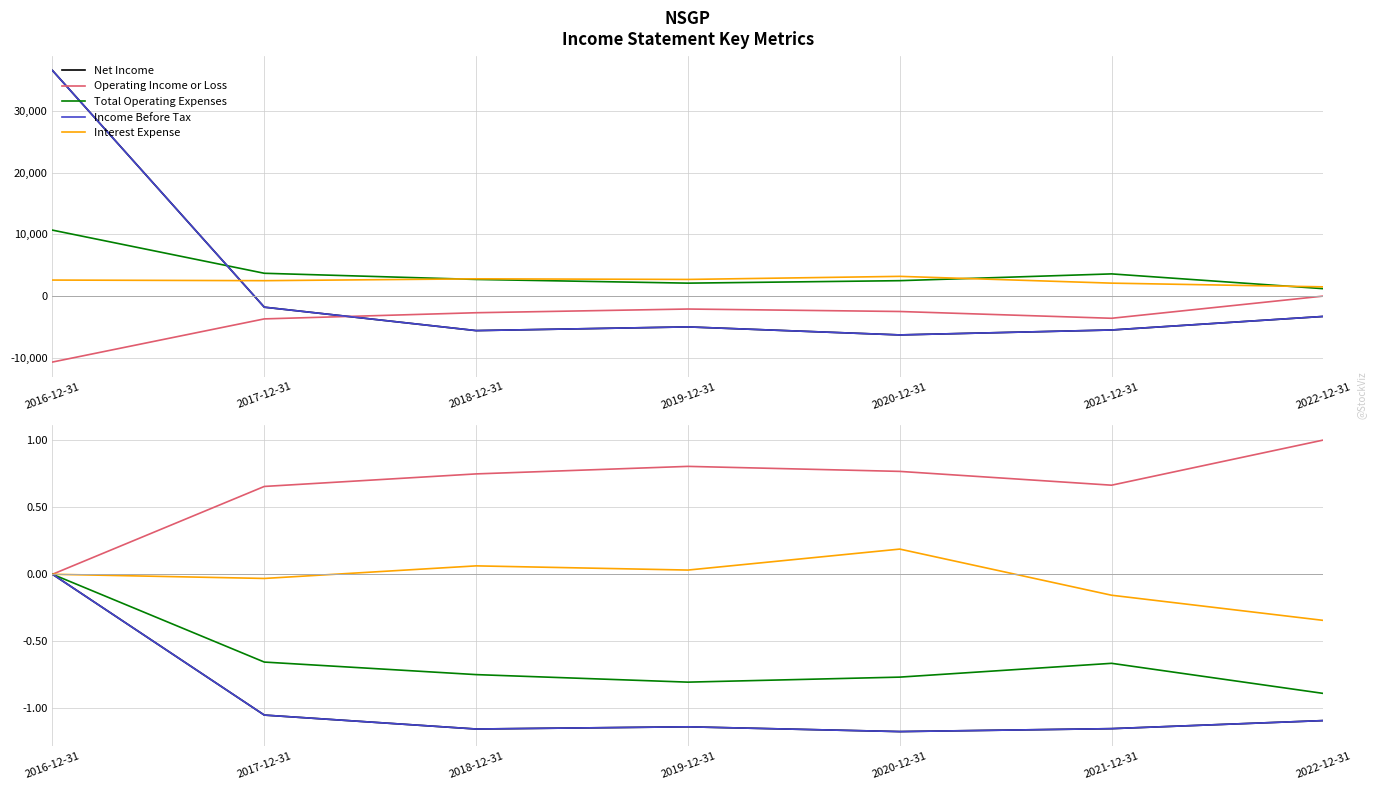

How many values in Net Income are below zero?

6